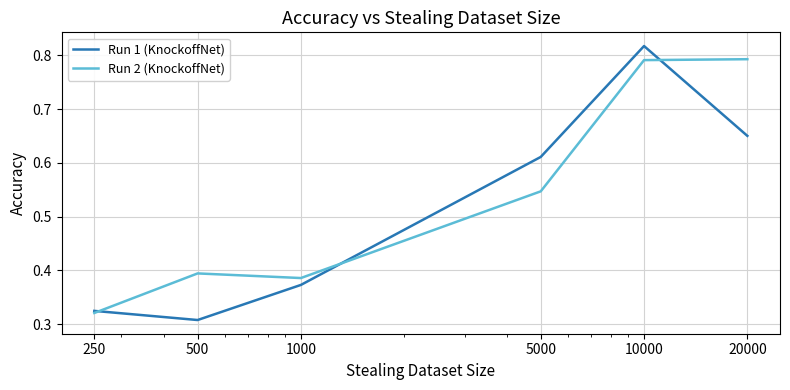

List the series in order of their overall mean, lowest first.

Run 1 (KnockoffNet), Run 2 (KnockoffNet)